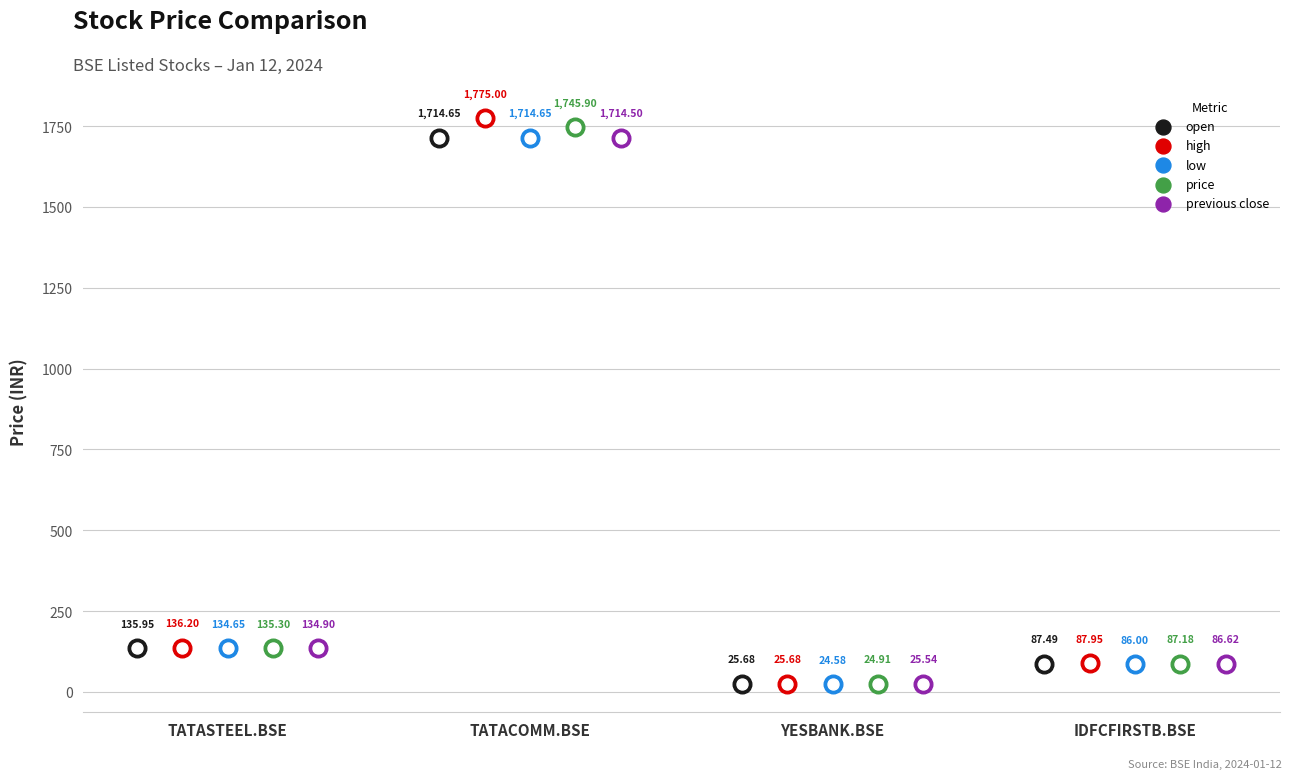

Which series has the largest total across all categories?

high